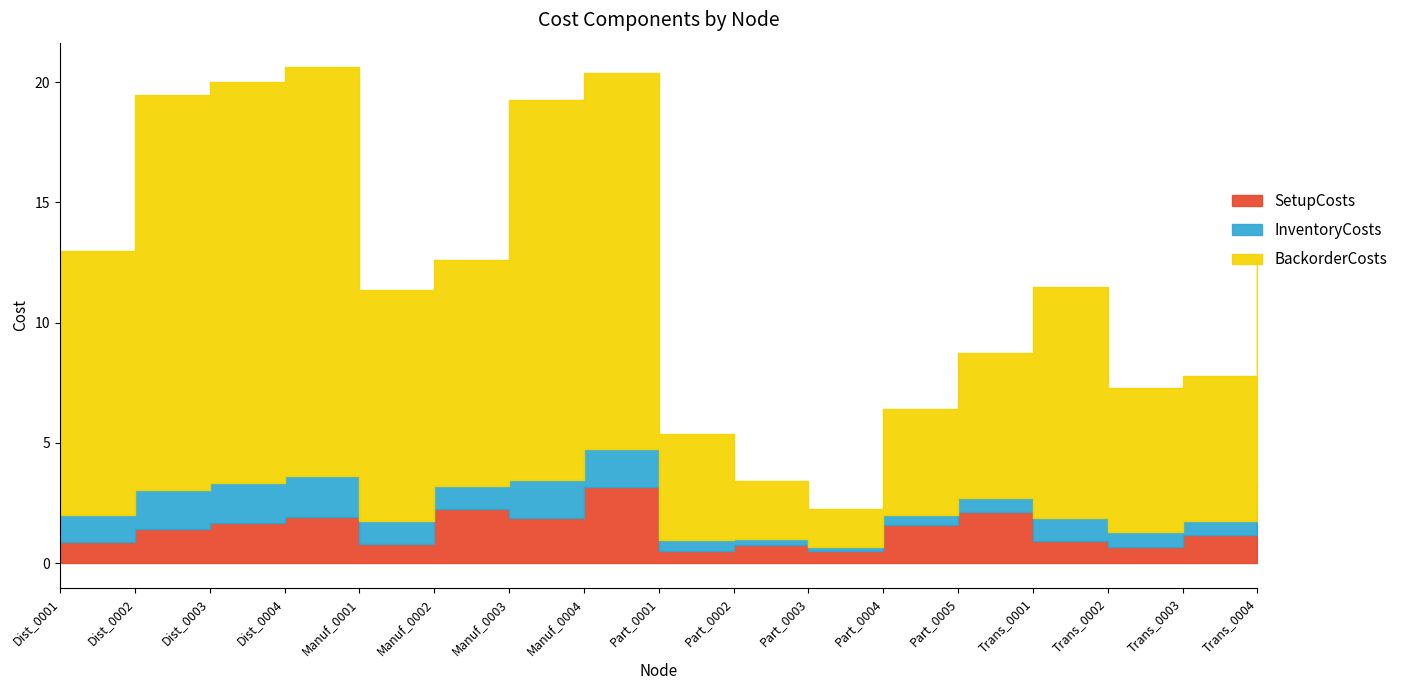

Rank the categories by SetupCosts value from lowest to highest.

Part_0003, Part_0001, Trans_0002, Part_0002, Manuf_0001, Dist_0001, Trans_0001, Trans_0003, Dist_0002, Part_0004, Dist_0003, Manuf_0003, Dist_0004, Part_0005, Manuf_0002, Trans_0004, Manuf_0004